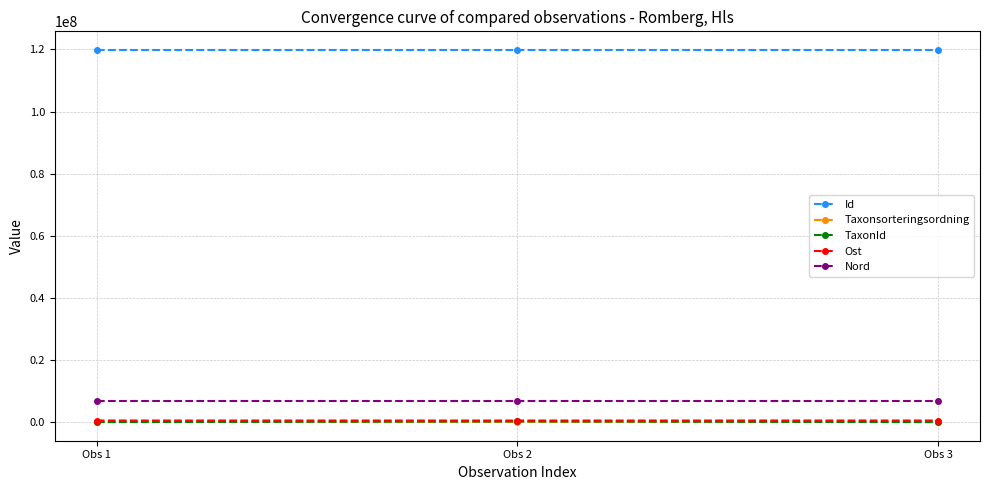

What is the minimum value for Taxonsorteringsordning?

78278